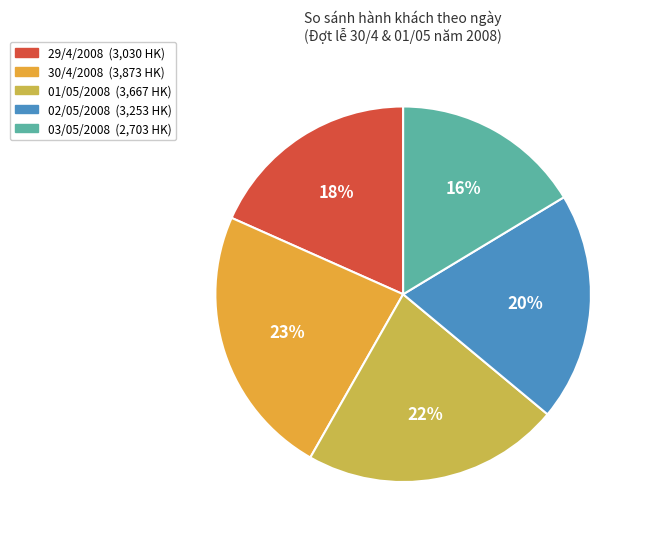

Which slice is the largest?

30/4/2008